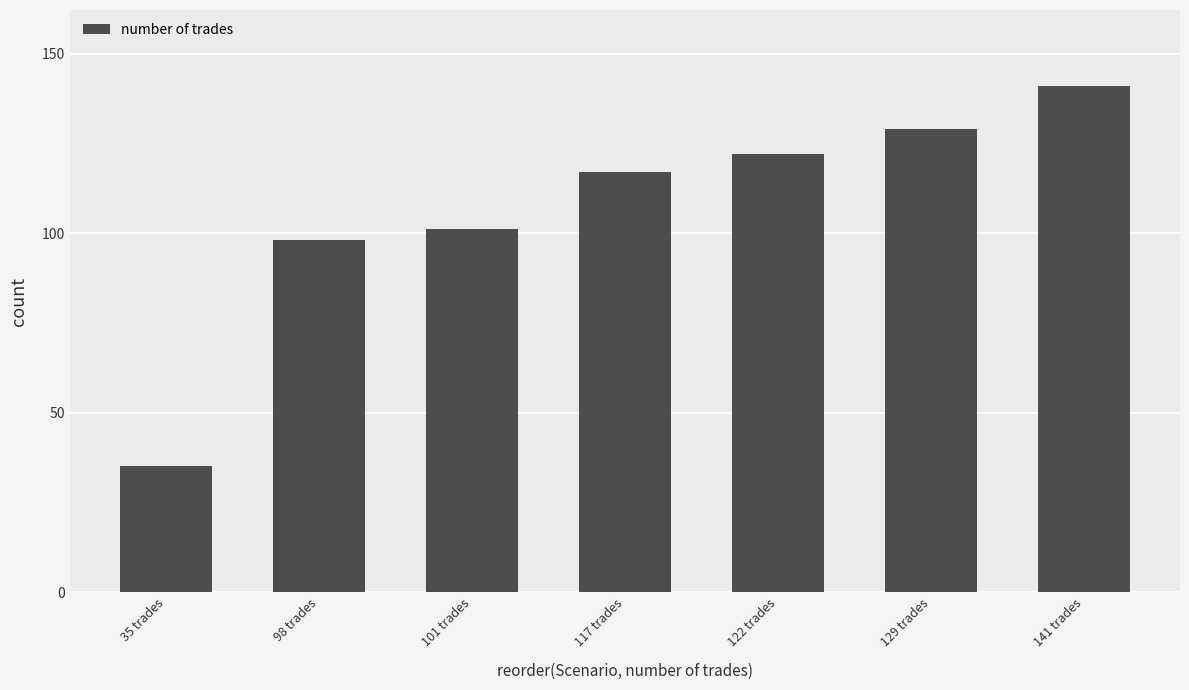

What is the sum of all values?

743